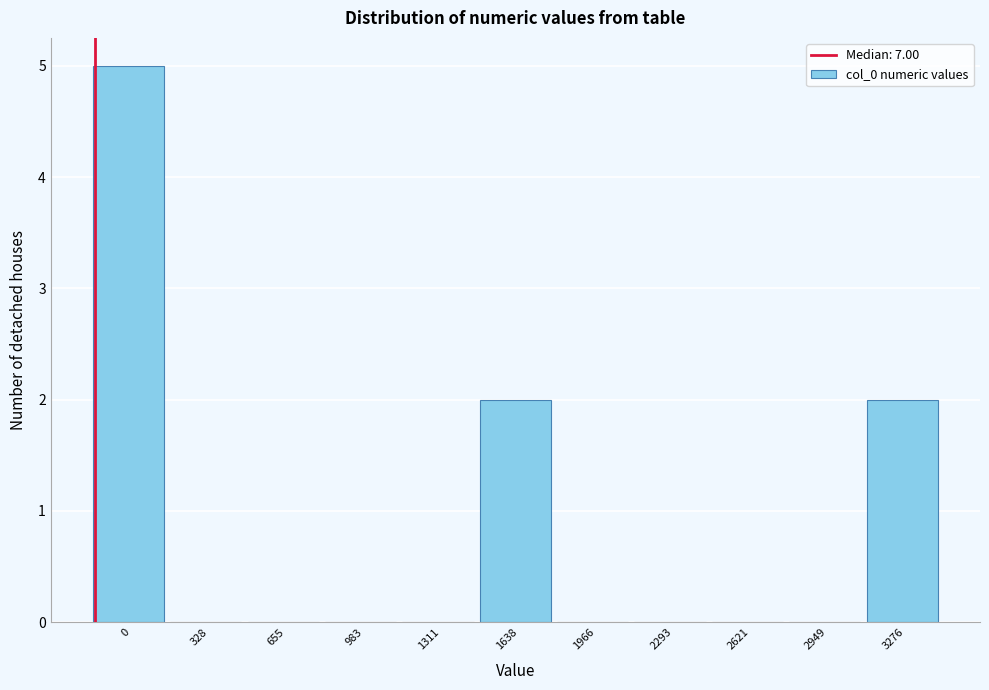

Reading left to right, extract all data points from this chart.

0=5	328=0	655=0	983=0	1311=0	1638=2	1966=0	2293=0	2621=0	2949=0	3276=2